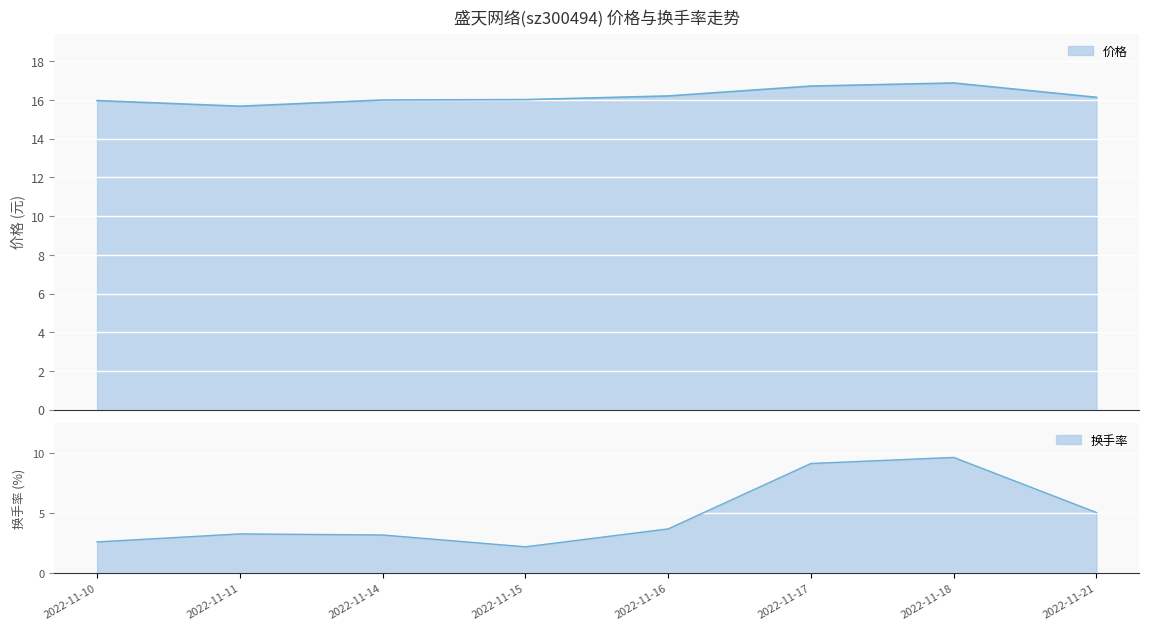

True or false: 换手率 and 价格 cross at least once.

False